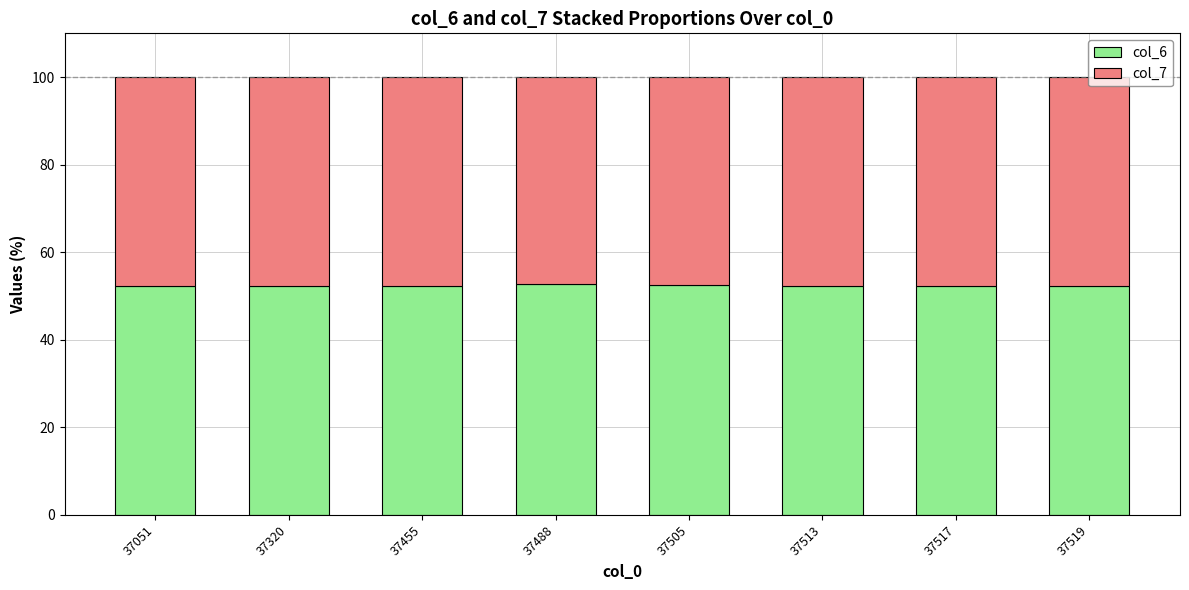

What is the total value across all series at 37488?

100.0